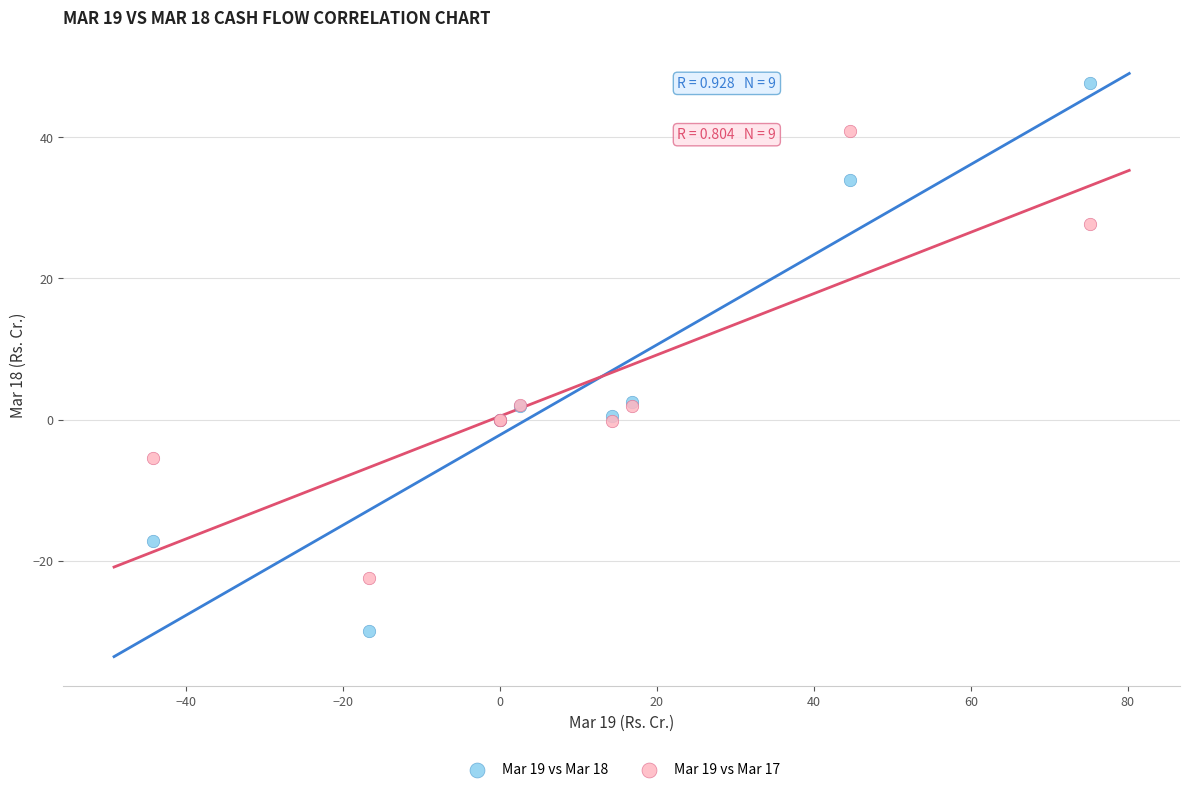

Which series contains the highest Y value?

Mar 19 vs Mar 18